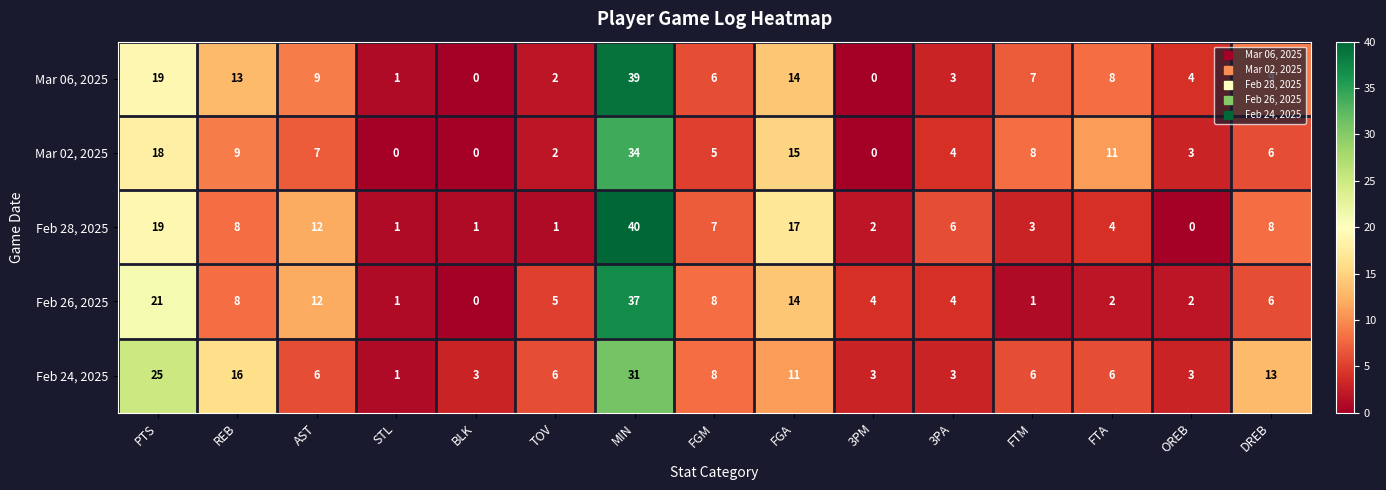

What is the maximum value shown in the chart?

40